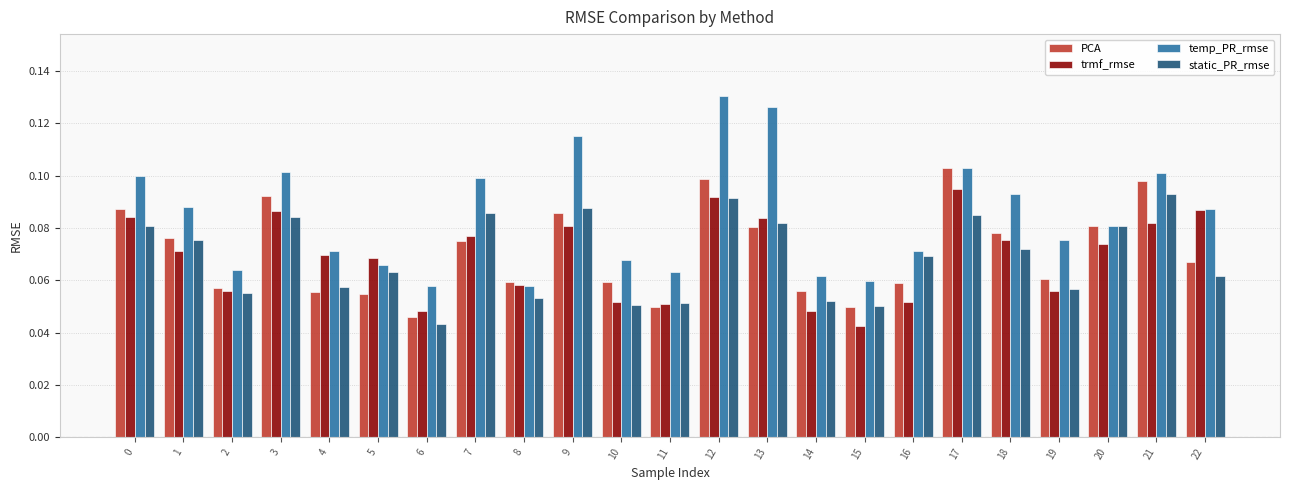

At which category is the sum across all series the highest?

12